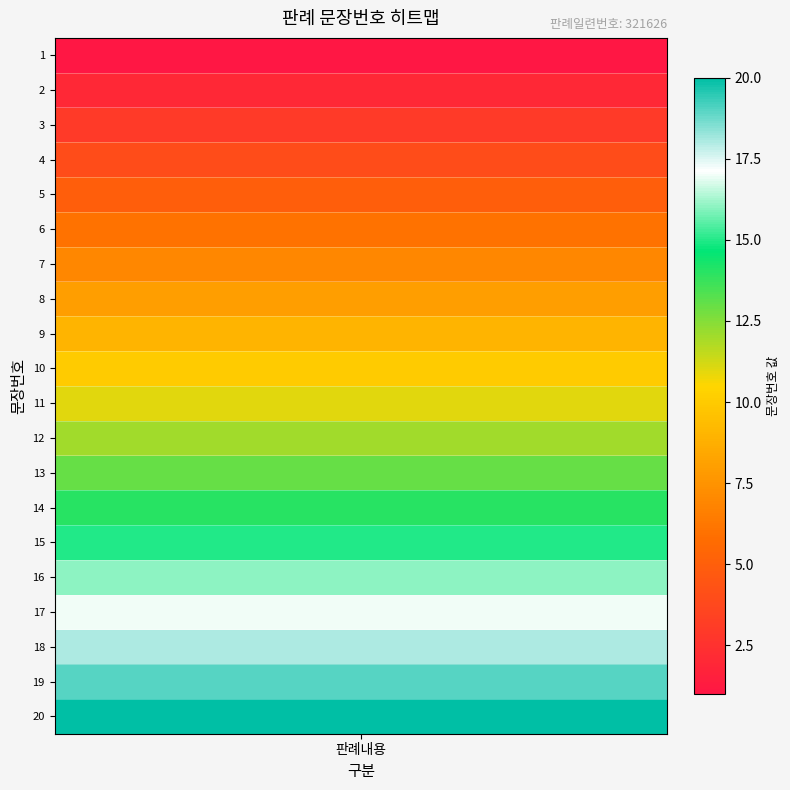

Which label corresponds to the largest value in the chart?

20